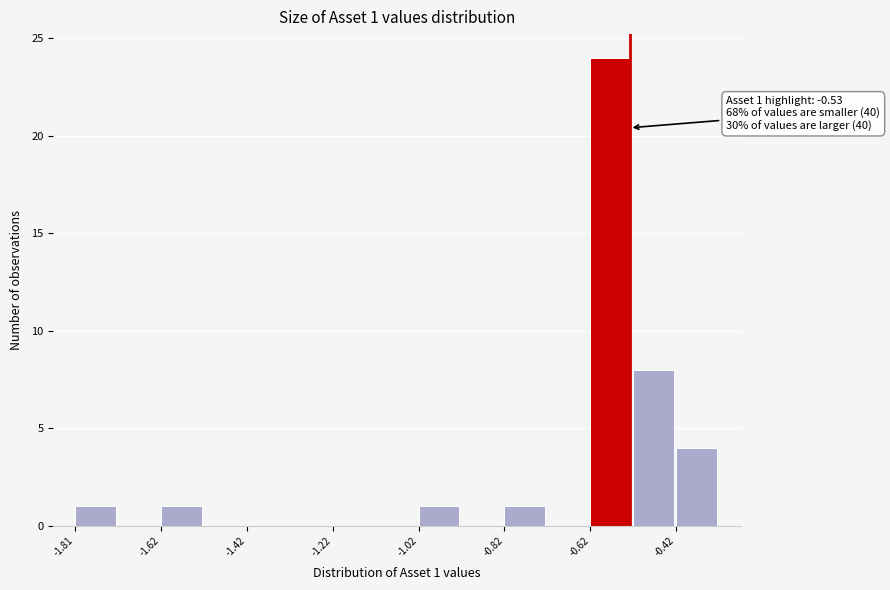

Which range on the x-axis has the tallest bar?

-0.62 to -0.52